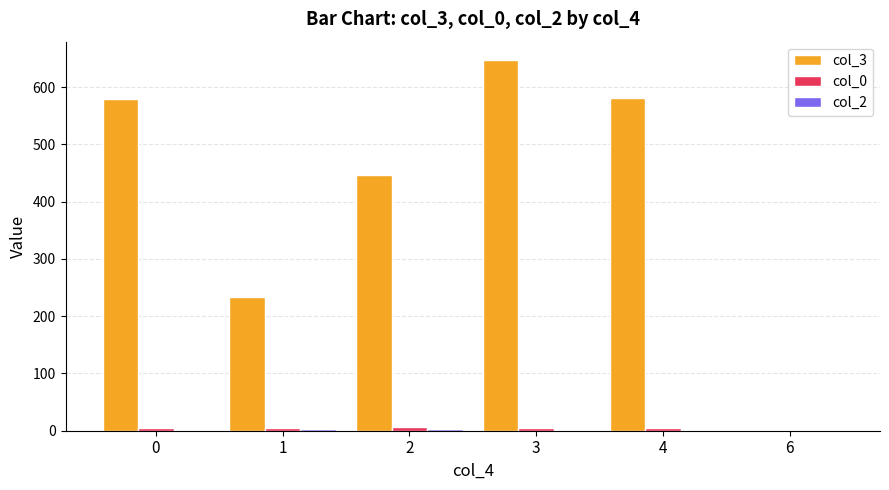

Is it true that col_3 equals 963.7 at 0?

False